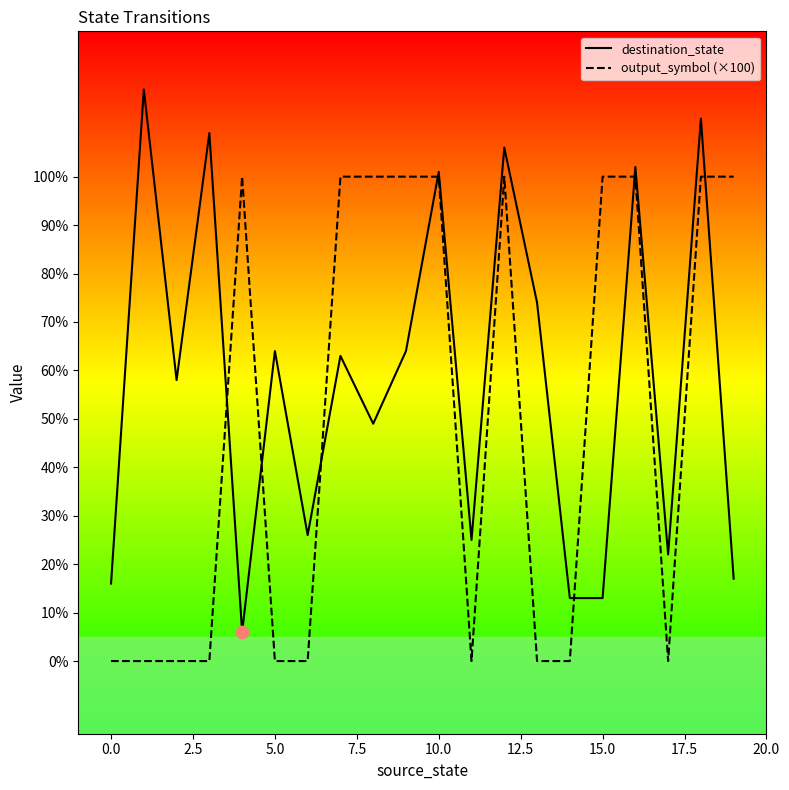

Which series has the widest spread of values?

destination_state